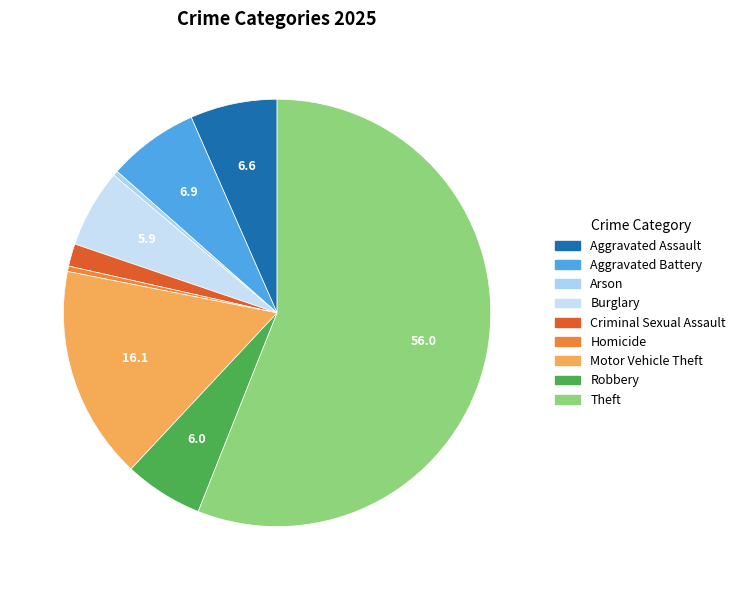

Is Motor Vehicle Theft the majority of the pie?

No